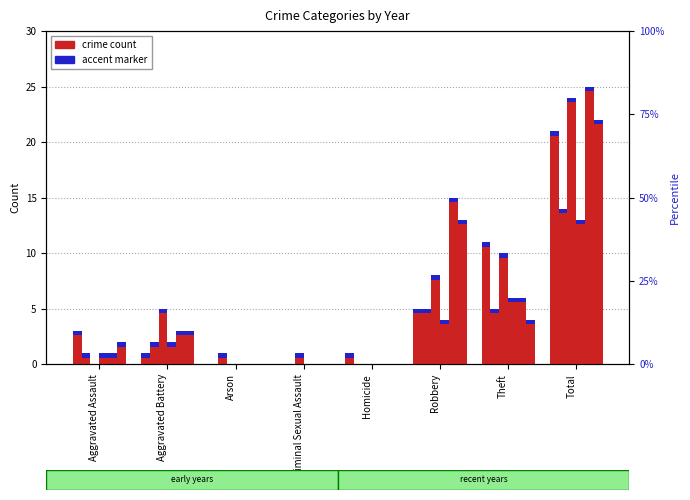

What is the difference between the highest and lowest values at Aggravated Battery?

4